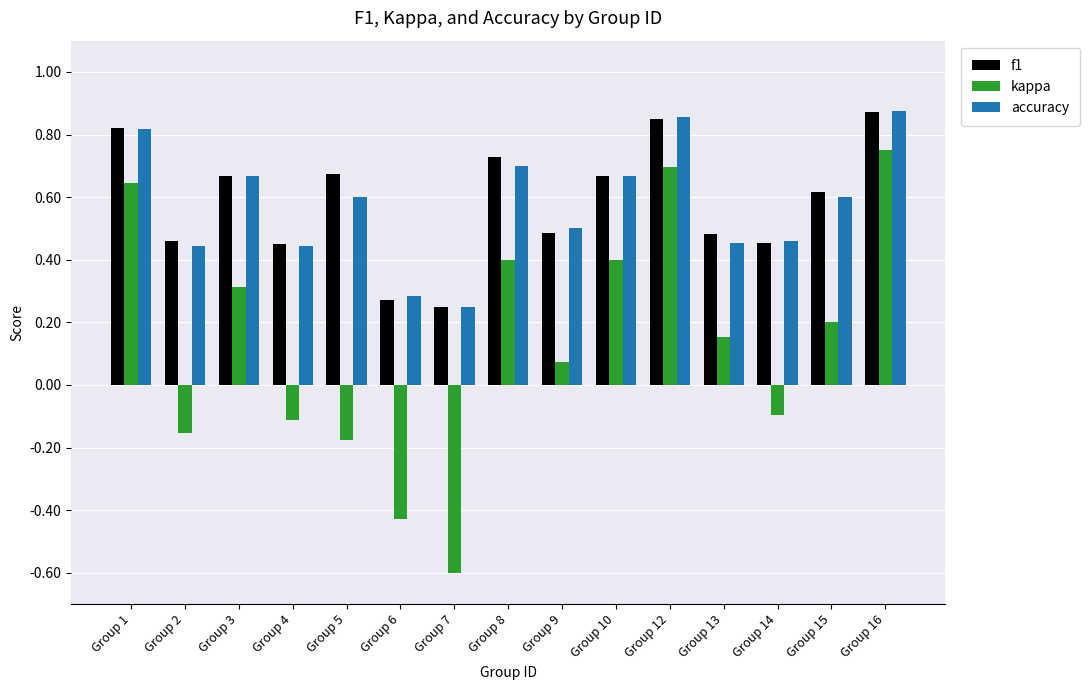

Is the value of kappa at Group 7 greater than the value of accuracy at Group 15?

No